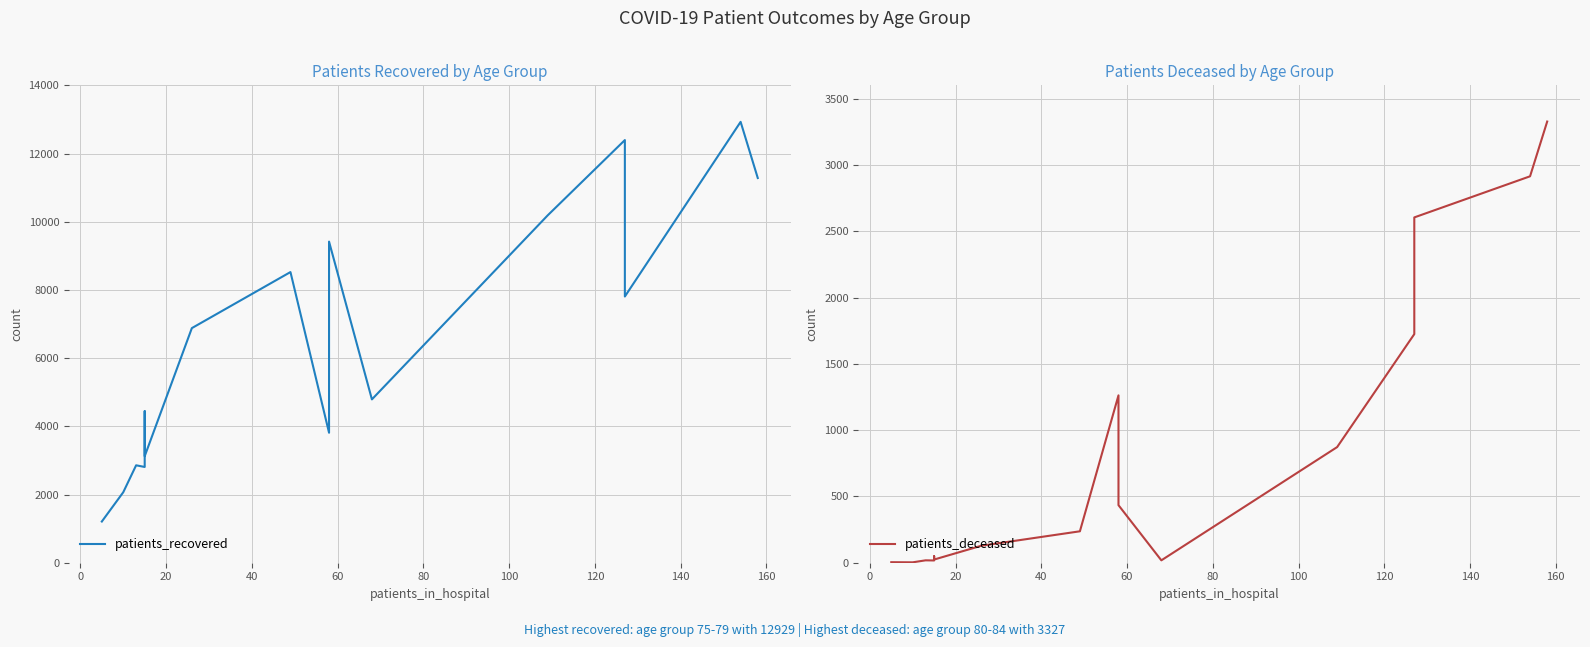

Does the chart have visible grid lines?

Yes